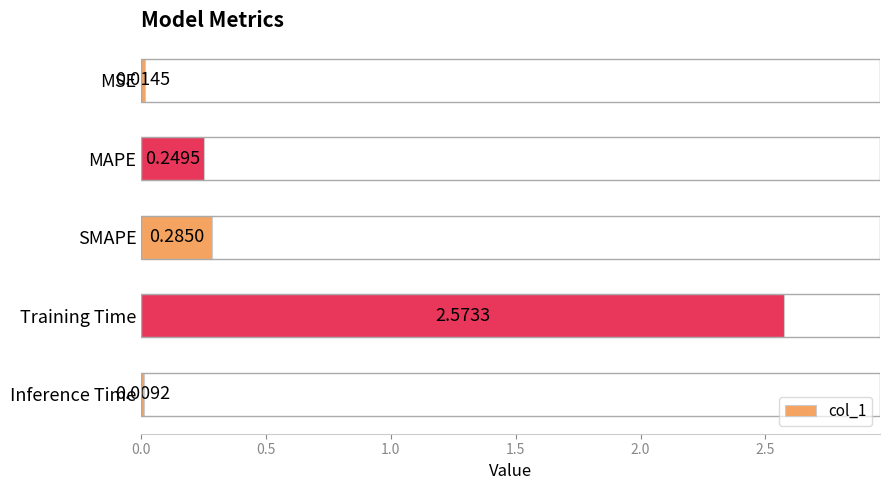

How many bars are there in total?

5